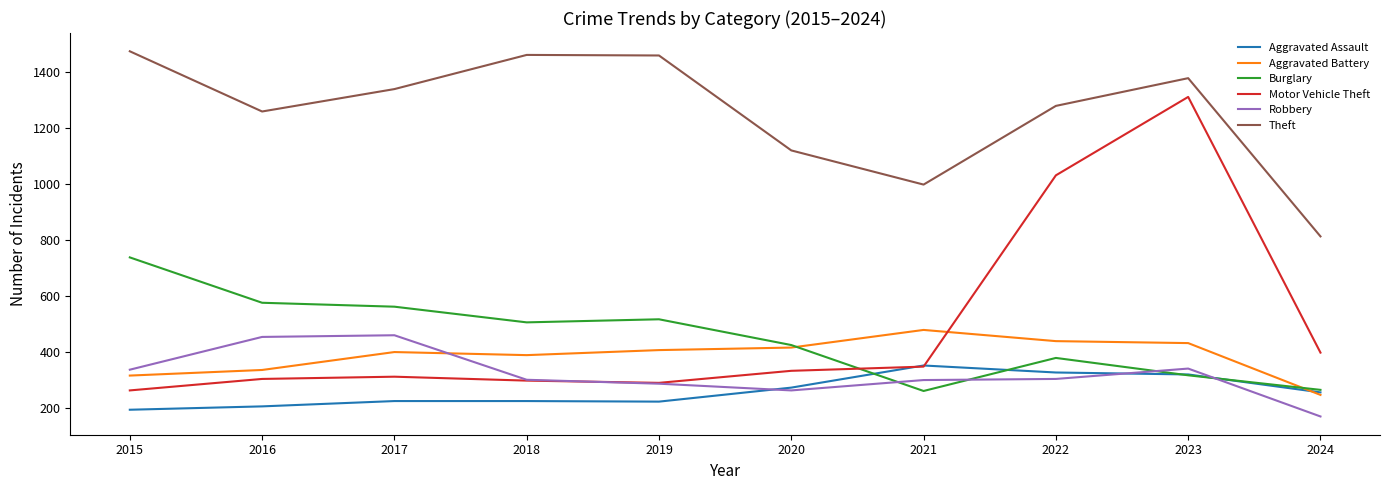

Is it true that Aggravated Assault equals 334 at 2016?

False